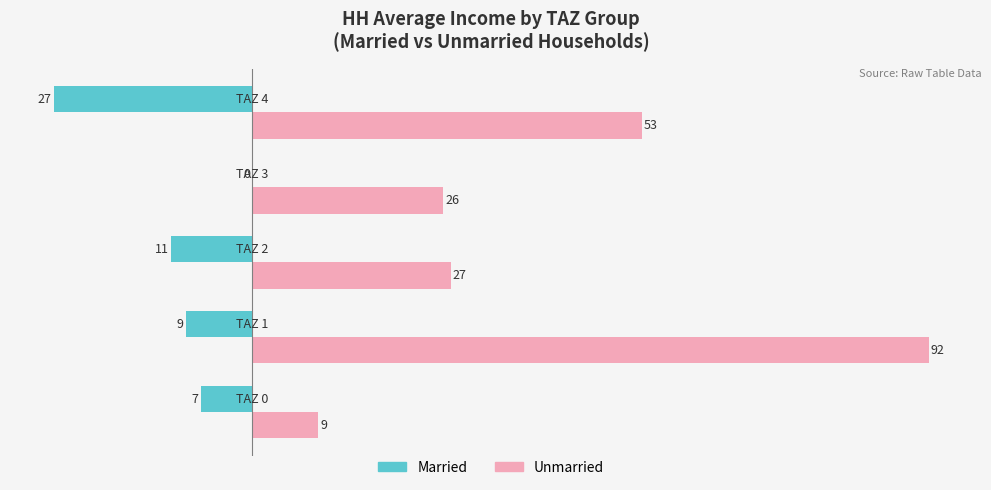

Which series has the largest total across all categories?

Unmarried